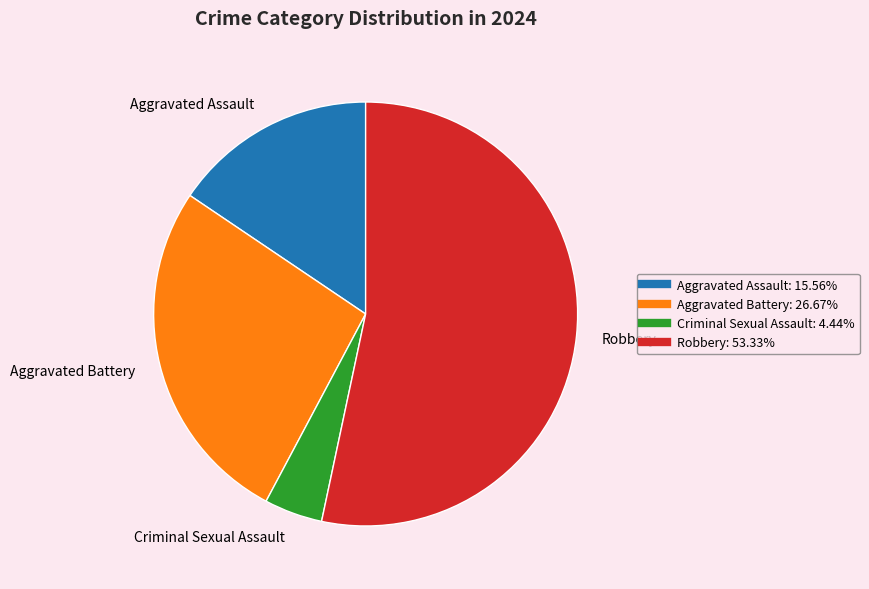

How many slices are in this pie chart?

4